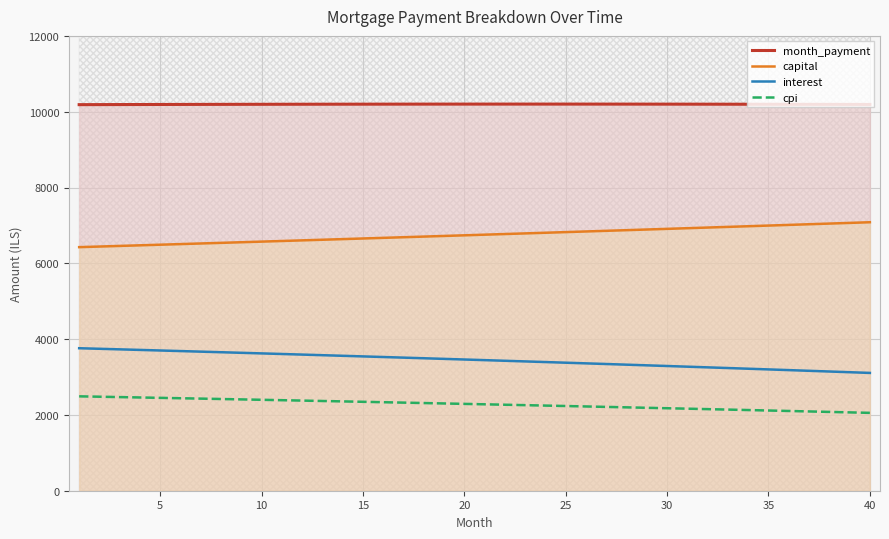

Reading left to right, extract all data points from this chart.

month_payment: 10185.7	10187.0	10188.2	10189.4	10190.5	10191.6	10192.6	10193.6	10194.5	10195.3	10196.1	10196.8	10197.5	10198.1	10198.6	10199.1	10199.5	10199.9	10200.2	10200.4	10200.6	10200.7	10200.7	10200.7	10200.6	10200.5	10200.2	10200.0	10199.6	10199.2	10198.7	10198.2	10197.6	10196.9	10196.2	10195.4	10194.5	10193.5	10192.5	10191.5
capital: 6426.3	6442.4	6458.4	6474.6	6490.8	6507.0	6523.3	6539.6	6555.9	6572.3	6588.8	6605.2	6621.7	6638.3	6654.9	6671.5	6688.2	6704.9	6721.7	6738.5	6755.3	6772.2	6789.2	6806.1	6823.1	6840.2	6857.3	6874.4	6891.6	6908.9	6926.1	6943.4	6960.8	6978.2	6995.7	7013.1	7030.7	7048.3	7065.9	7083.5
interest: 3759.4	3744.6	3729.8	3714.8	3699.8	3684.6	3669.3	3654.0	3638.6	3623.0	3607.3	3591.6	3575.7	3559.8	3543.7	3527.6	3511.3	3494.9	3478.5	3461.9	3445.2	3428.4	3411.6	3394.6	3377.5	3360.2	3342.9	3325.5	3308.0	3290.3	3272.6	3254.7	3236.8	3218.7	3200.5	3182.2	3163.8	3145.3	3126.7	3107.9
cpi: 2490.2	2480.3	2470.4	2460.3	2450.3	2440.1	2429.9	2419.7	2409.3	2398.9	2388.4	2377.9	2367.3	2356.6	2345.8	2335.0	2324.2	2313.2	2302.2	2291.1	2279.9	2268.7	2257.4	2246.0	2234.6	2223.1	2211.5	2199.8	2188.1	2176.3	2164.4	2152.5	2140.4	2128.4	2116.2	2103.9	2091.6	2079.2	2066.8	2054.2